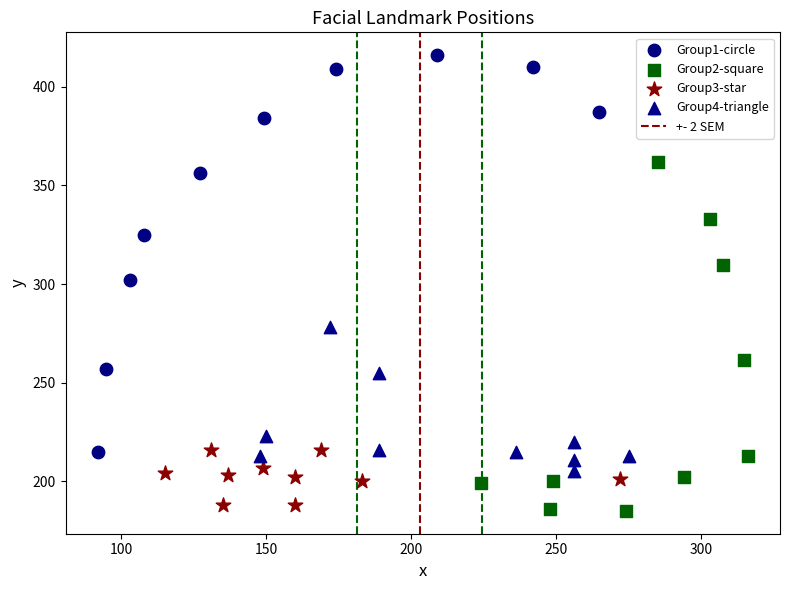

Which series reaches the maximum Y coordinate?

Group1-circle